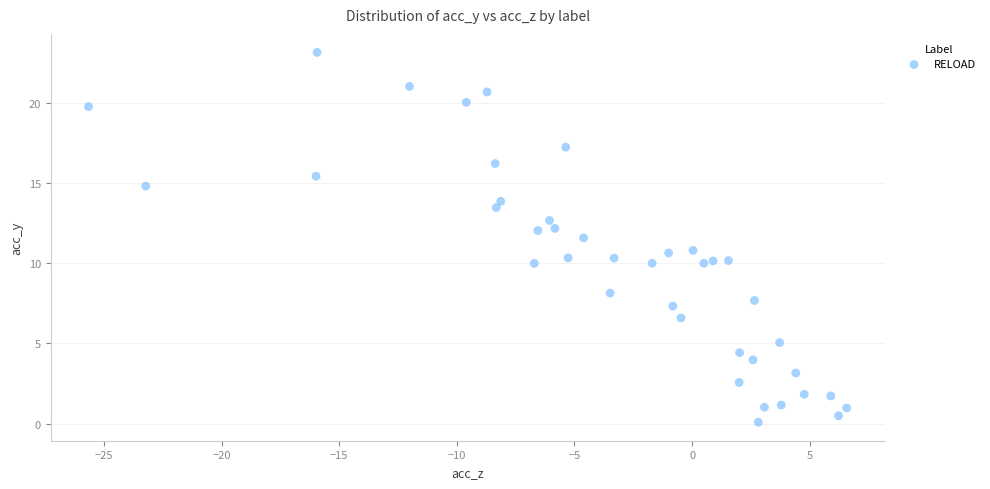

What is the range of Y values (max minus min)?

23.1